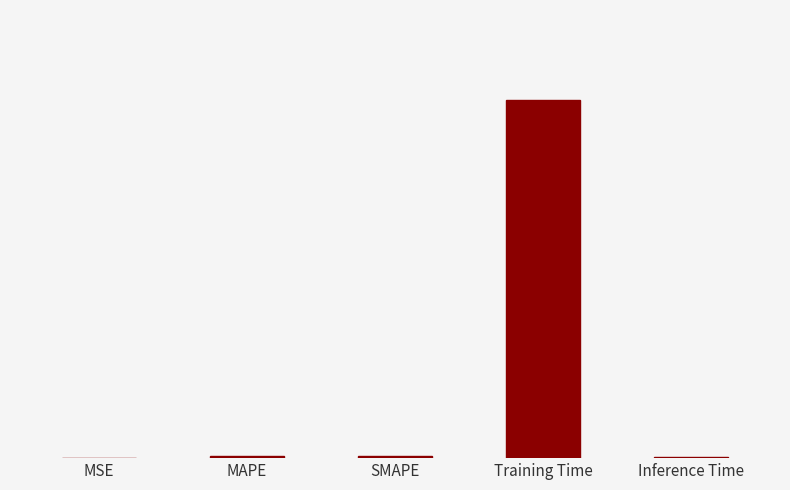

Reading left to right, extract all data points from this chart.

0.0	0.0	0.0	2.6	0.0